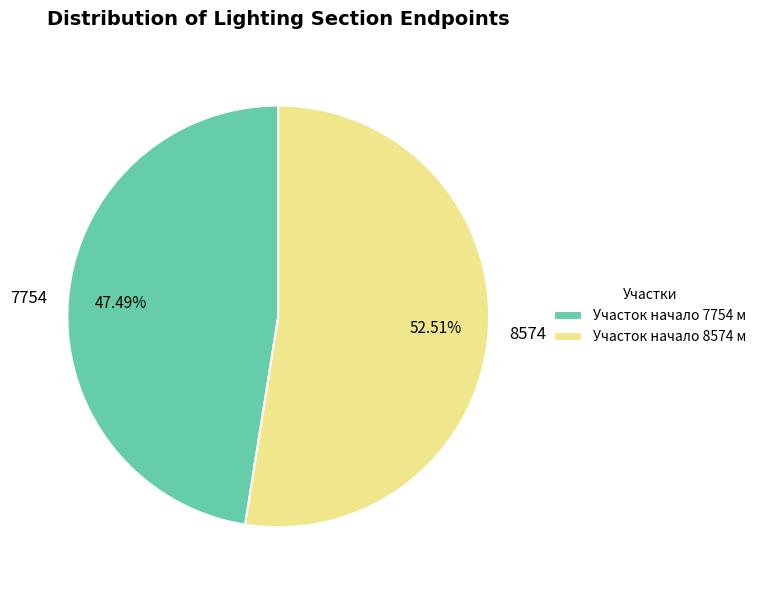

Is the sum of 8574 and 7754 greater than half?

Yes